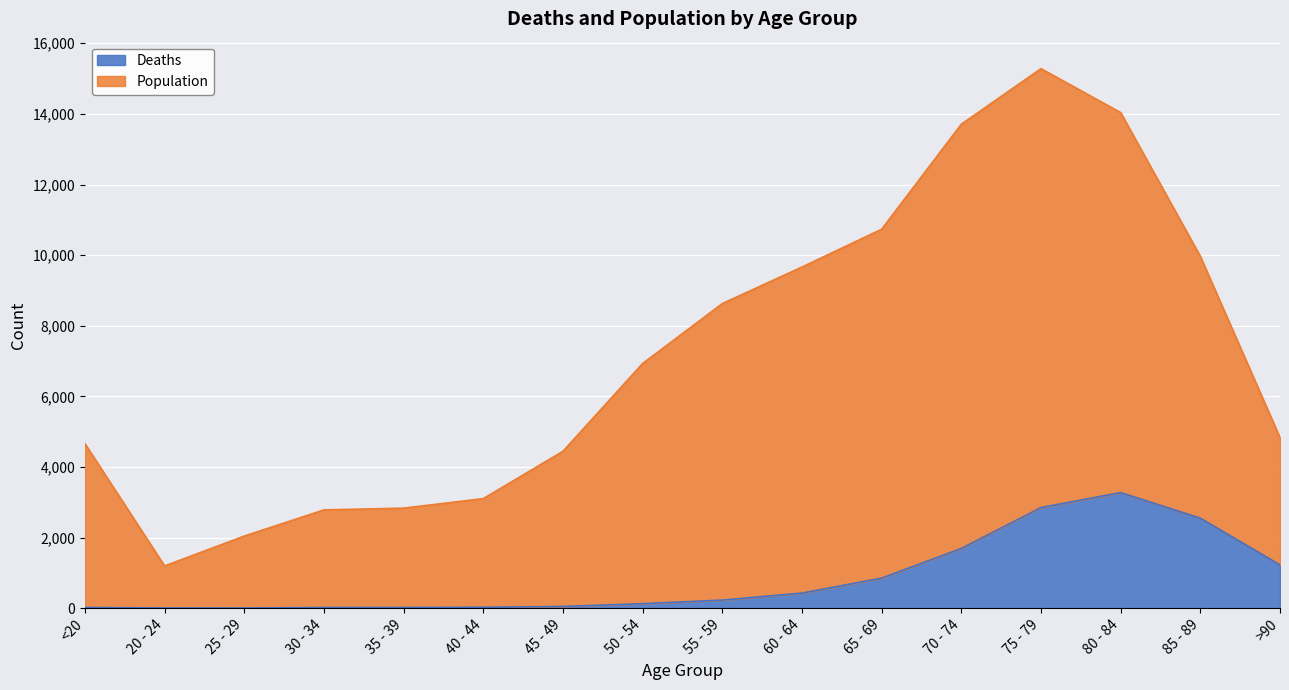

What is the sum of the Deaths values at 20 - 24 and 80 - 84?

3277